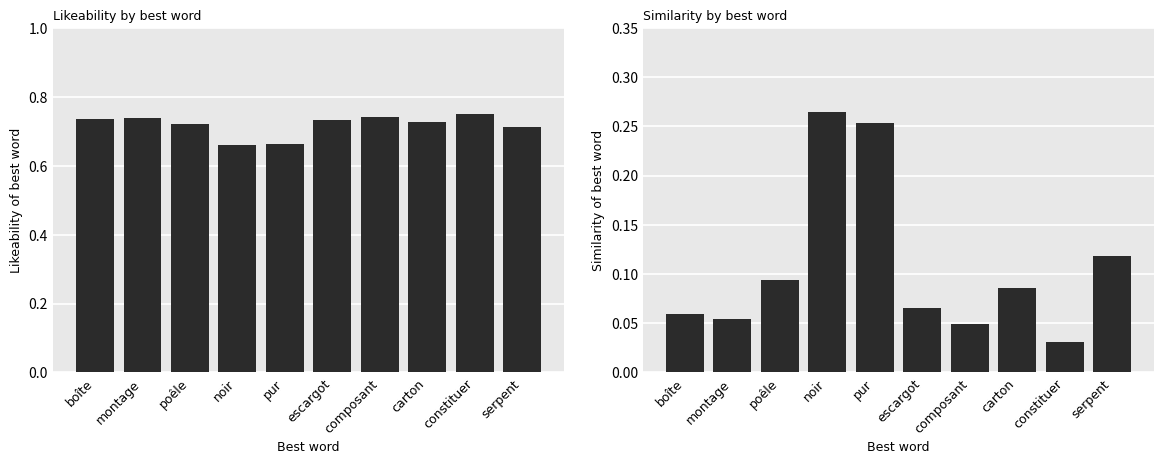

How many data points does each series have?

10